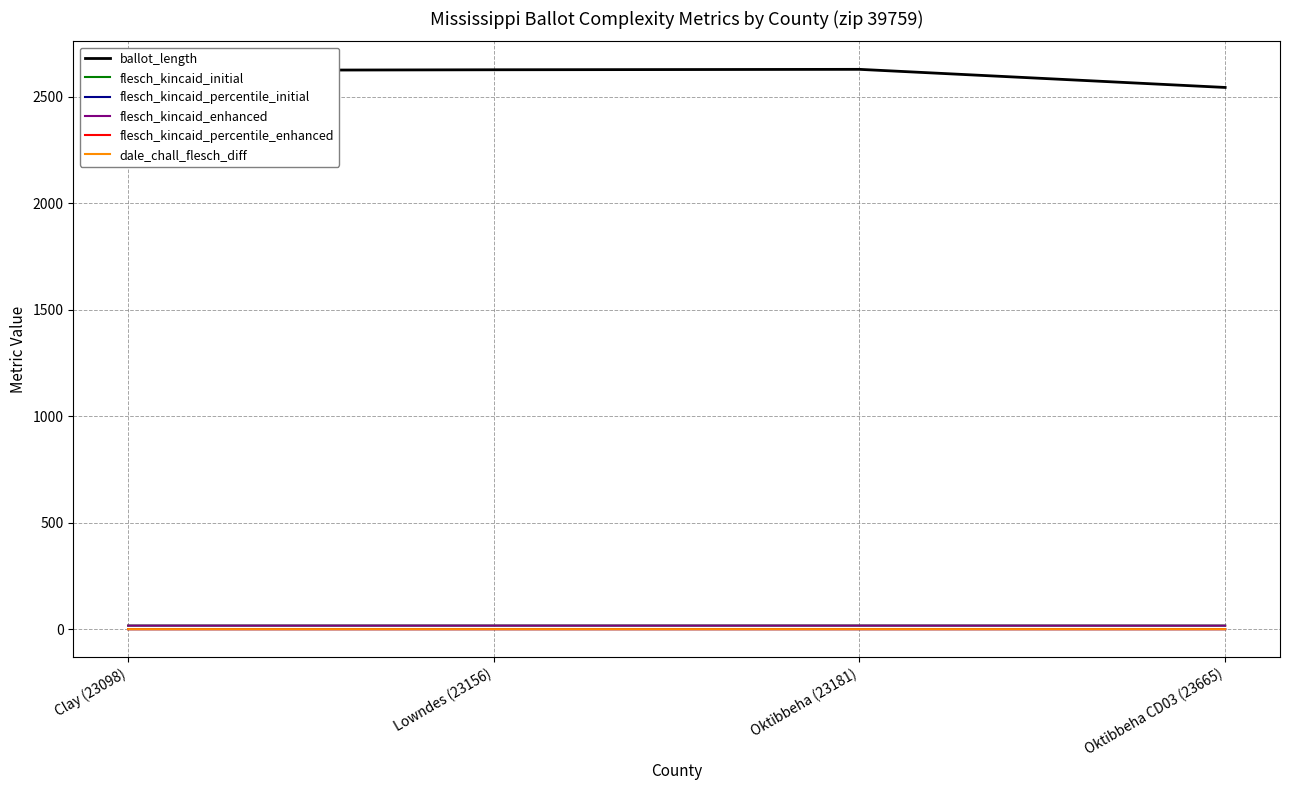

At which category does dale_chall_flesch_diff reach its first local peak?

Lowndes (23156)